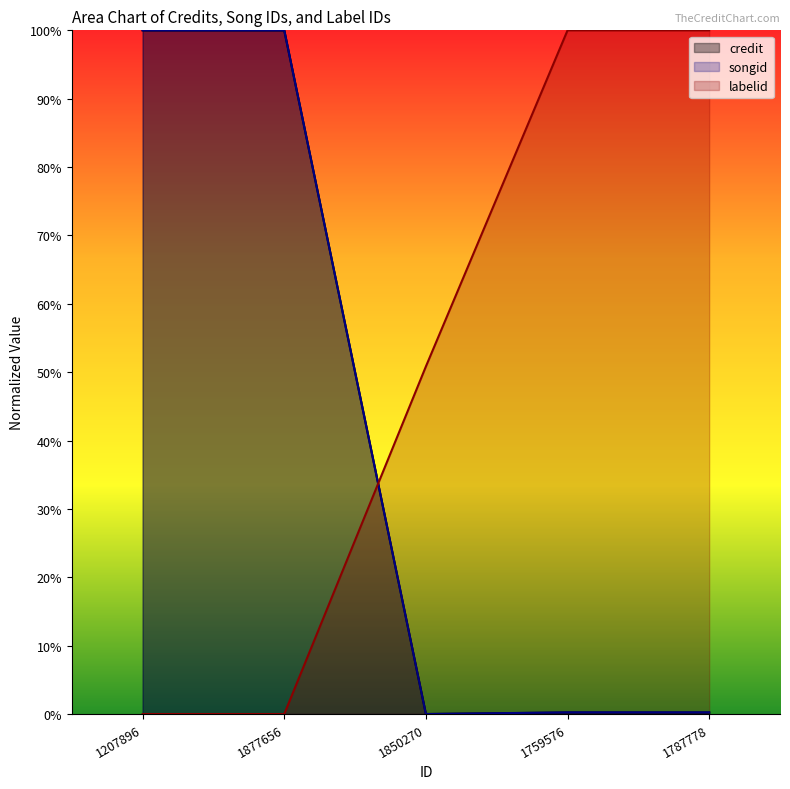

What are all the series names shown in the legend?

credit, songid, labelid